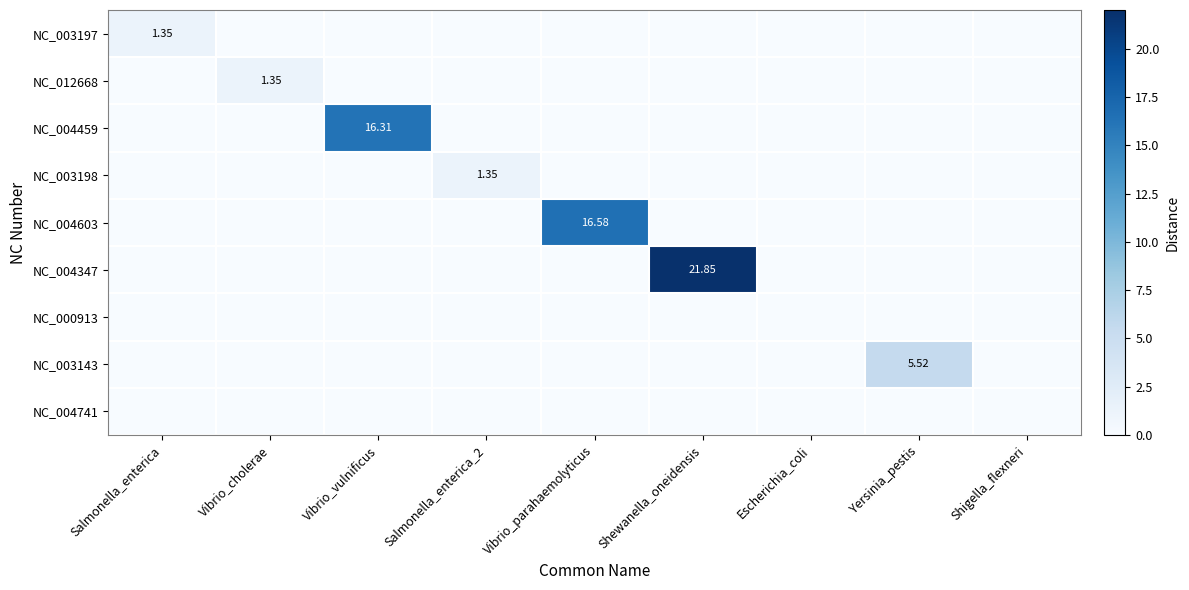

What is the maximum value for NC_004603?

16.6